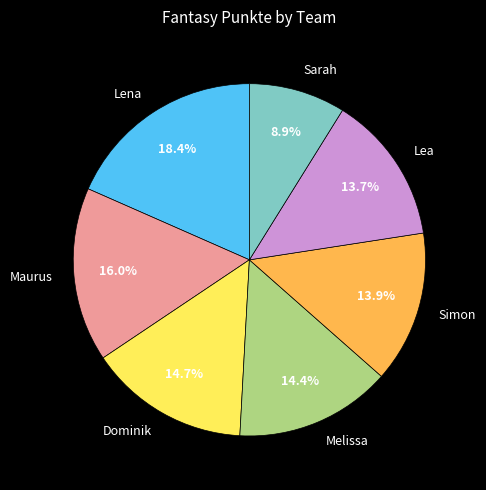

Does any single category account for the majority?

No